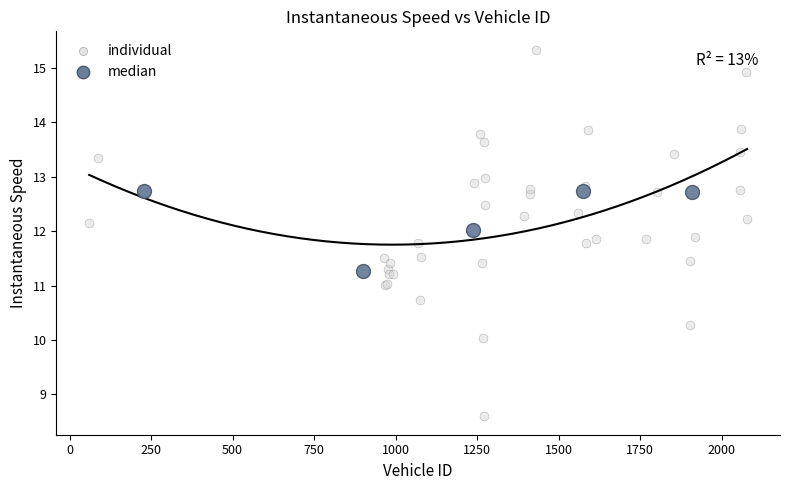

Which series has the widest spread of Y values?

individual